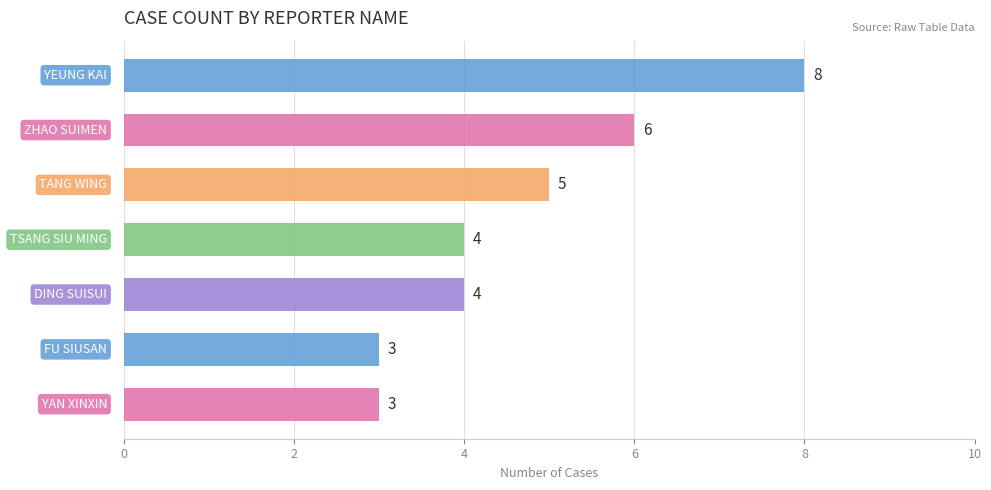

How many values are between 3 and 6?

6